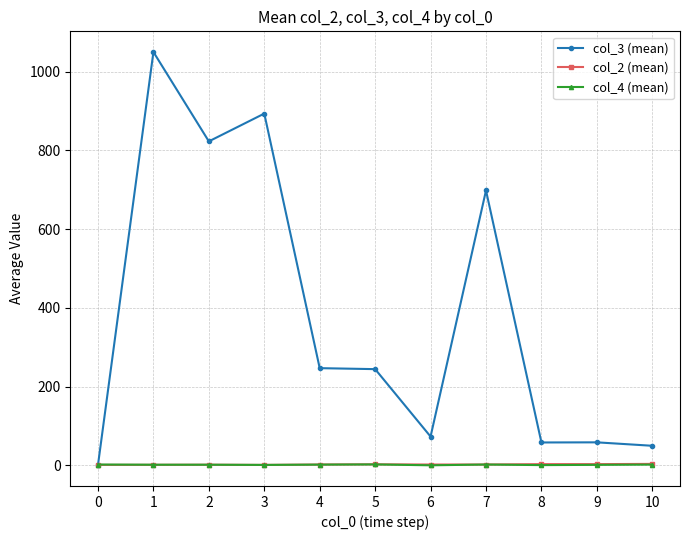

True or false: col_3 (mean) has more than 0 interior local peaks.

True